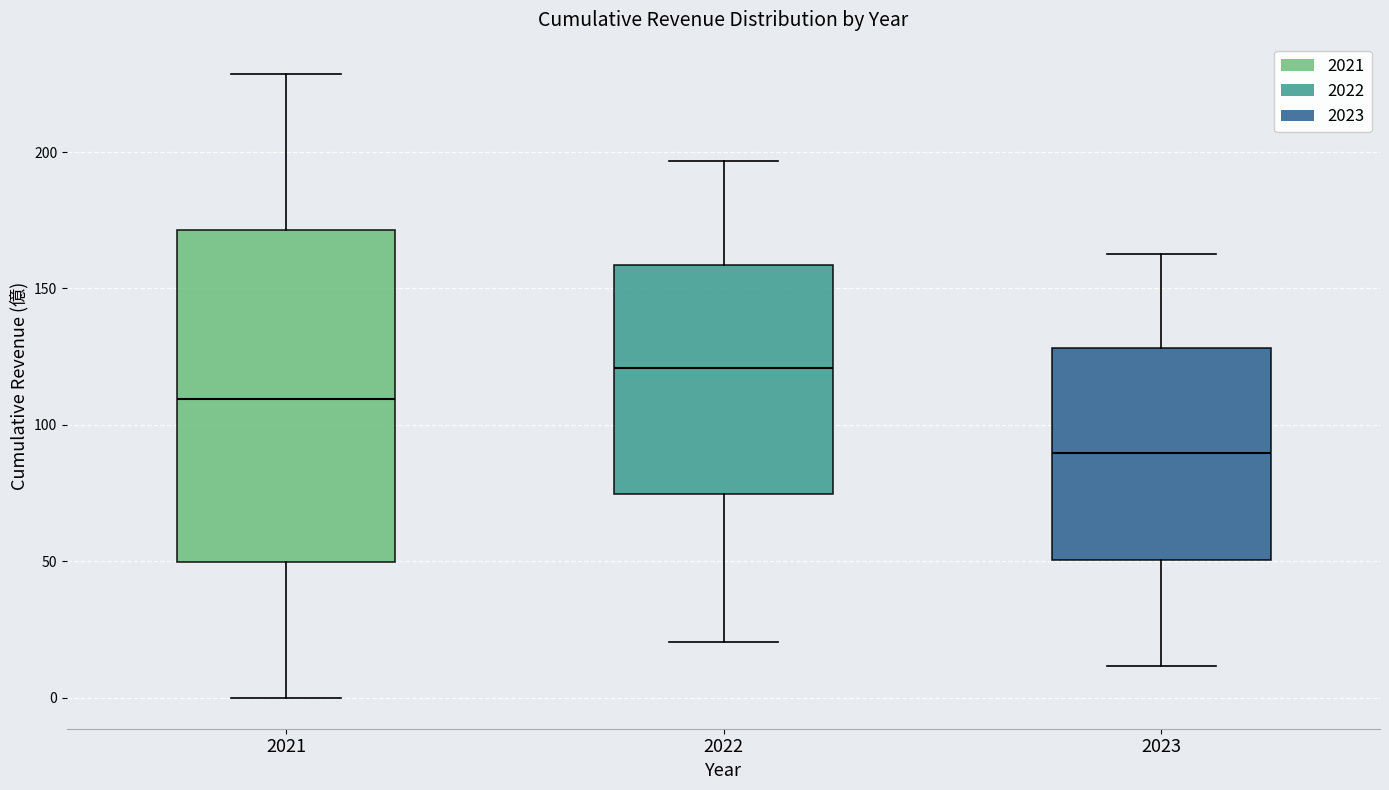

Reading left to right, transcribe this box plot: for each box, give where its median line is, the range the box spans, and where its two whiskers end, as read against the y-axis. The values are not printed on the chart, so give them approximately, as read against the axis.

2021: median 110, box 50 to 170, whiskers 0 to 230
2022: median 120, box 75 to 160, whiskers 20 to 195
2023: median 90, box 50 to 130, whiskers 10 to 165